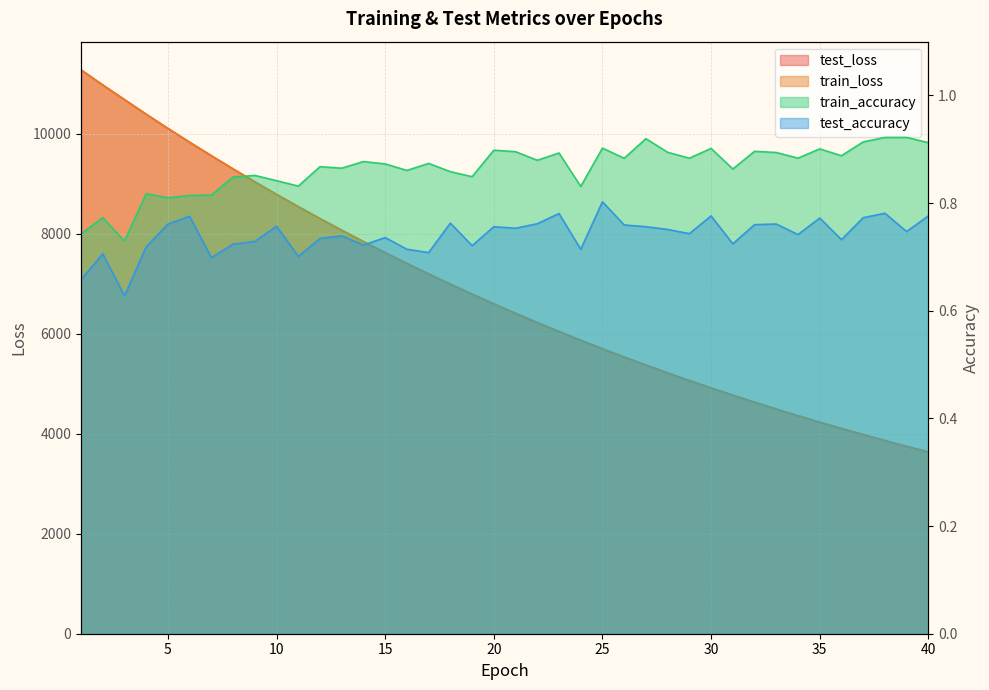

Which has a higher value, 26 or 11?

11